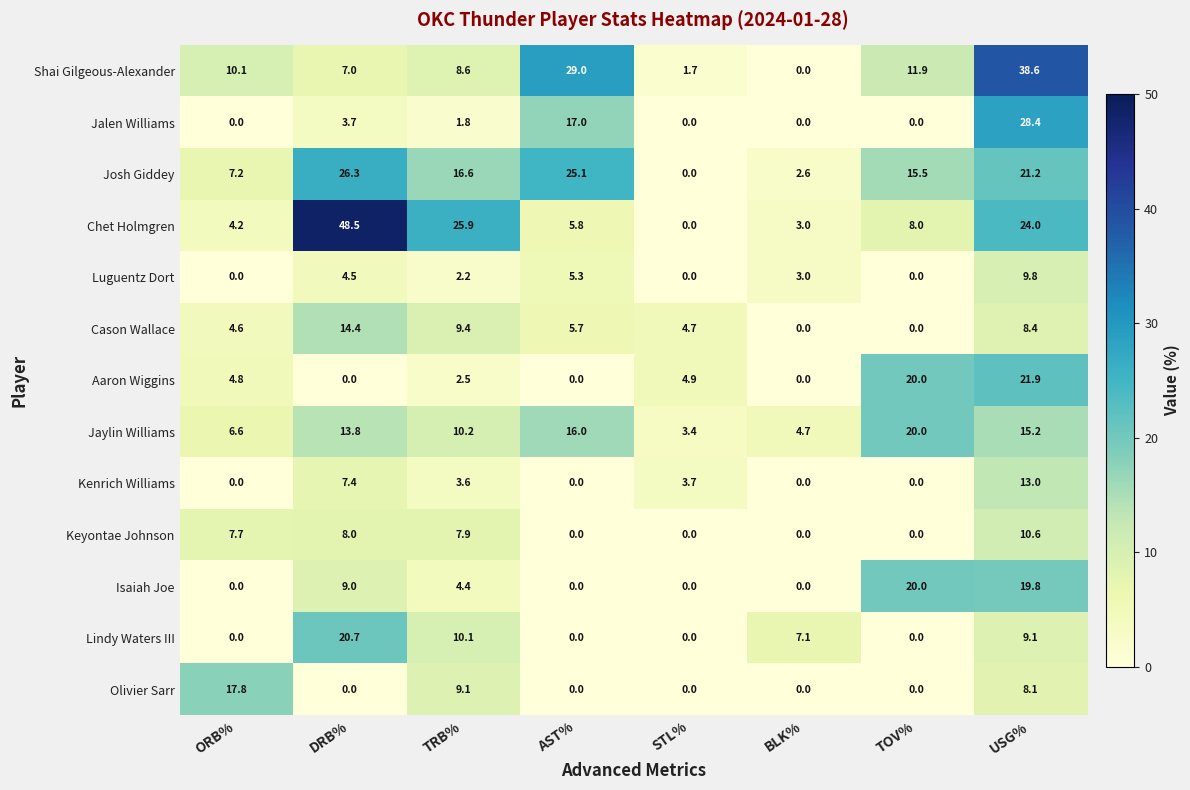

What is the sum of the Chet Holmgren values at TOV% and AST%?

13.8